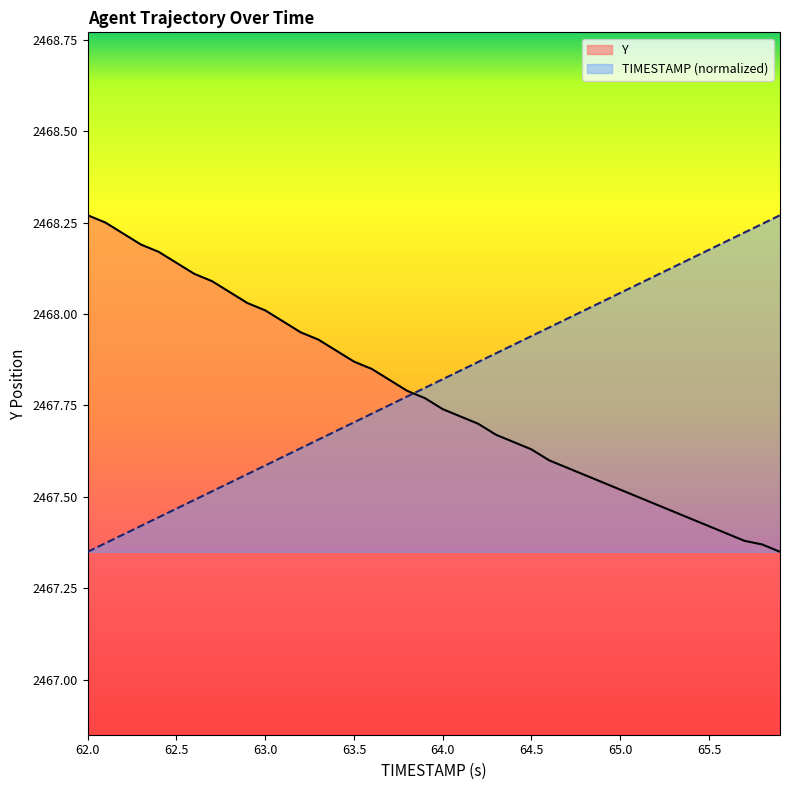

How many lines are shown in the chart?

2